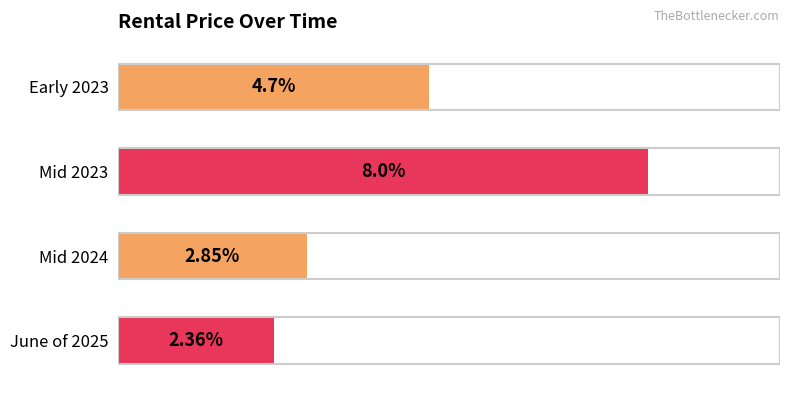

Rank the categories by value from lowest to highest.

June of 2025, Mid 2024, Early 2023, Mid 2023